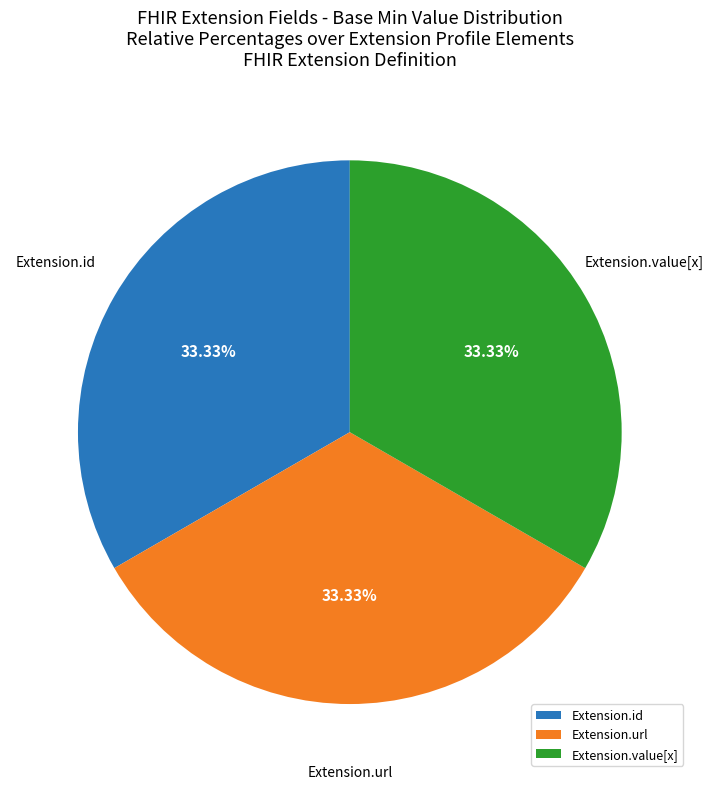

What is the ratio of the value at Extension.url to the value at Extension.id?

1.0